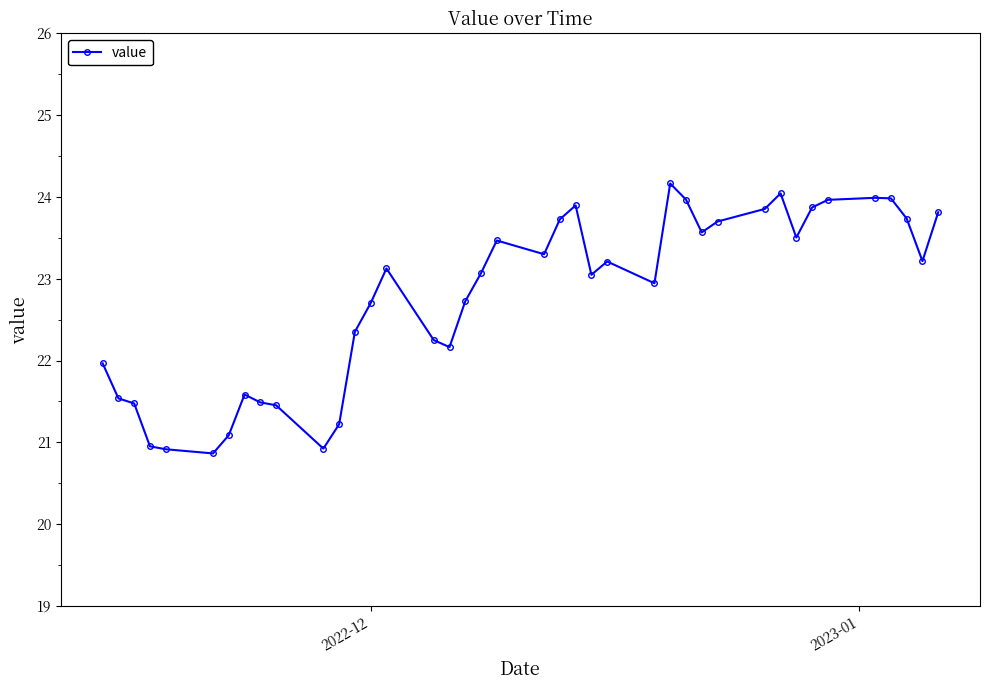

What is the greatest value displayed?

24.2